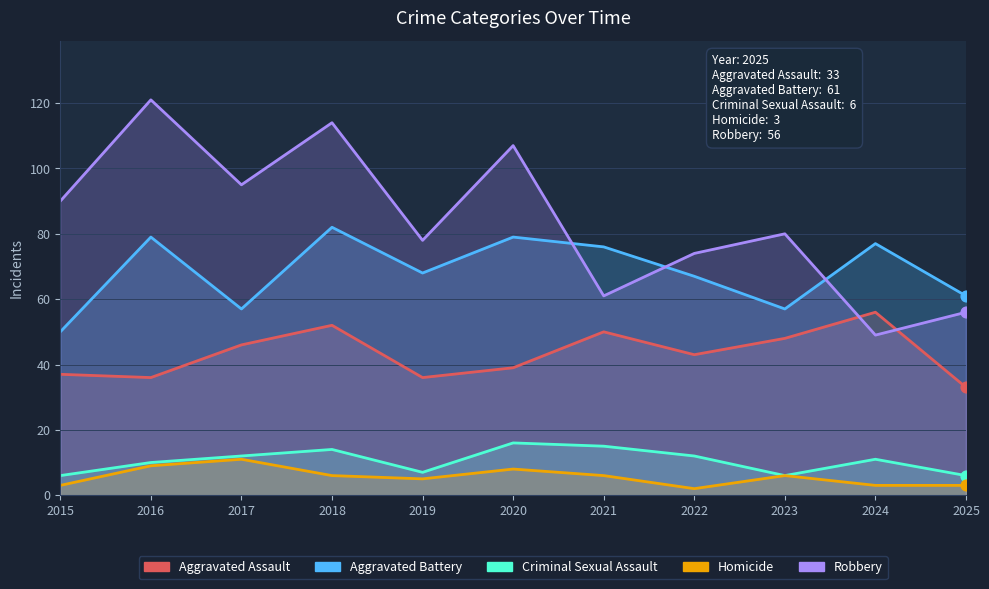

Which series contains the highest Y value?

Robbery